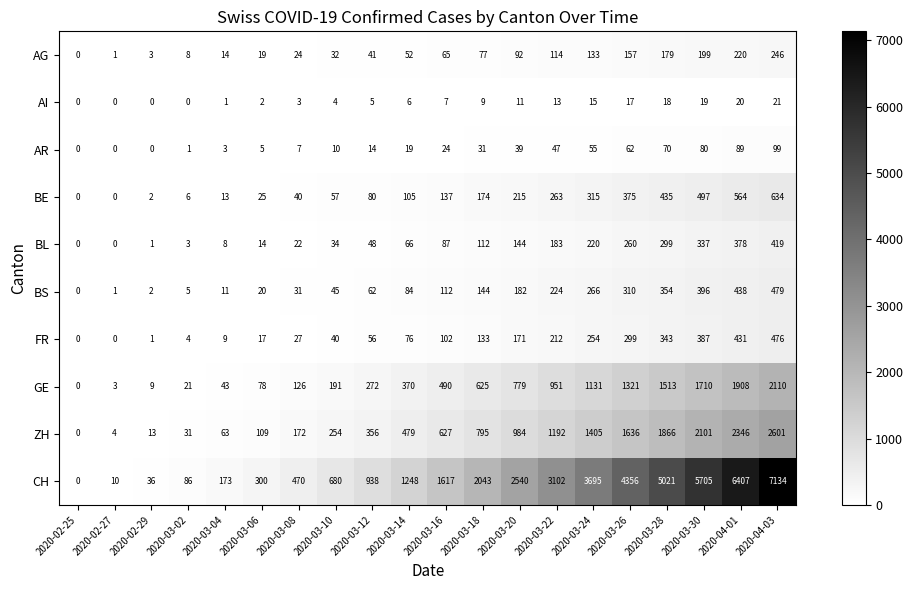

At which label is BS closest to 239?

2020-03-22